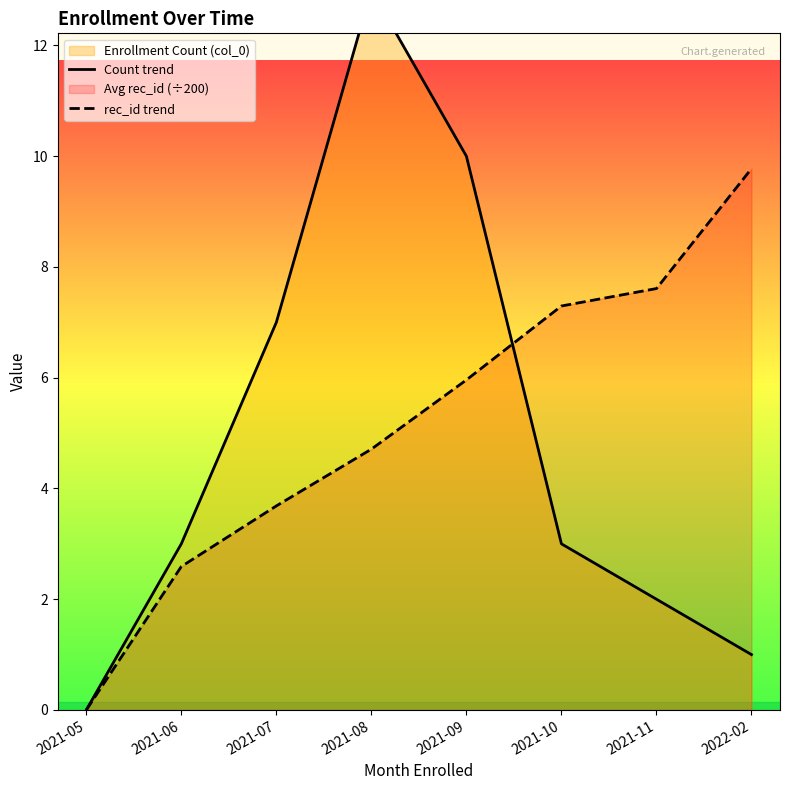

Which series has the largest total across all categories?

rec_id trend